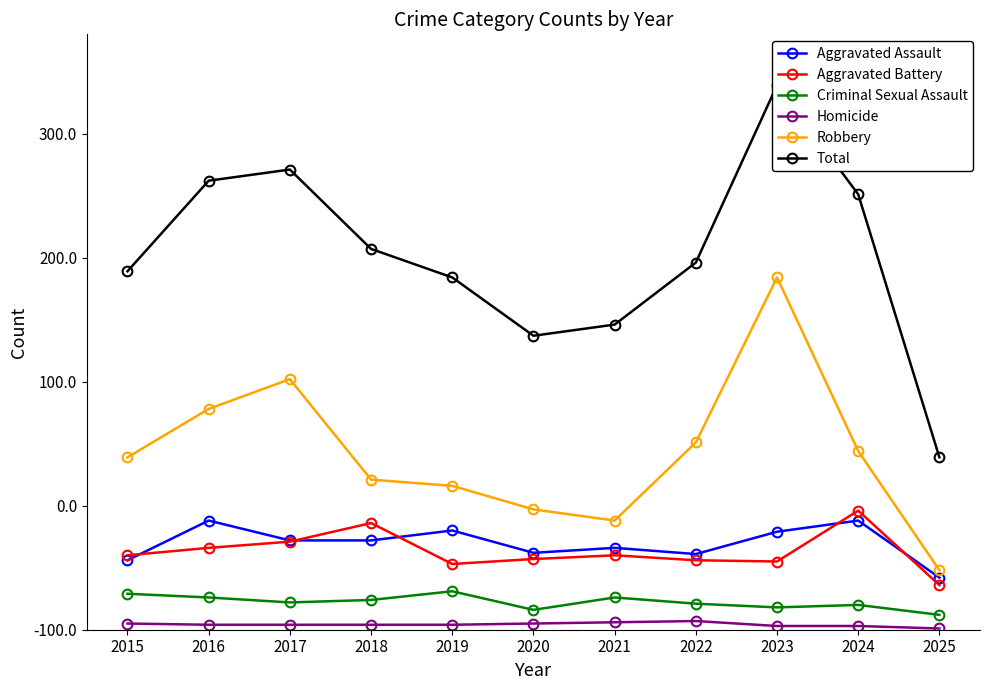

At which label does Total first exceed 296?

2016